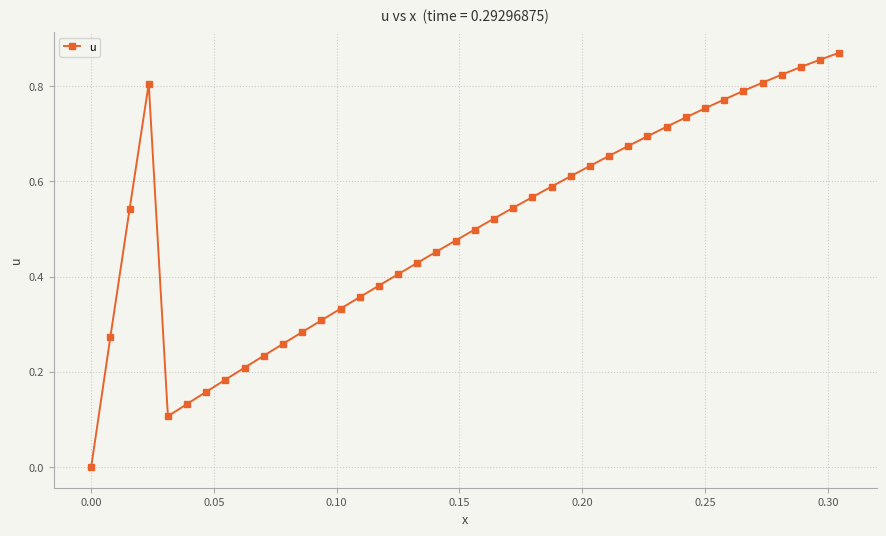

What is the sum of all values?

20.3